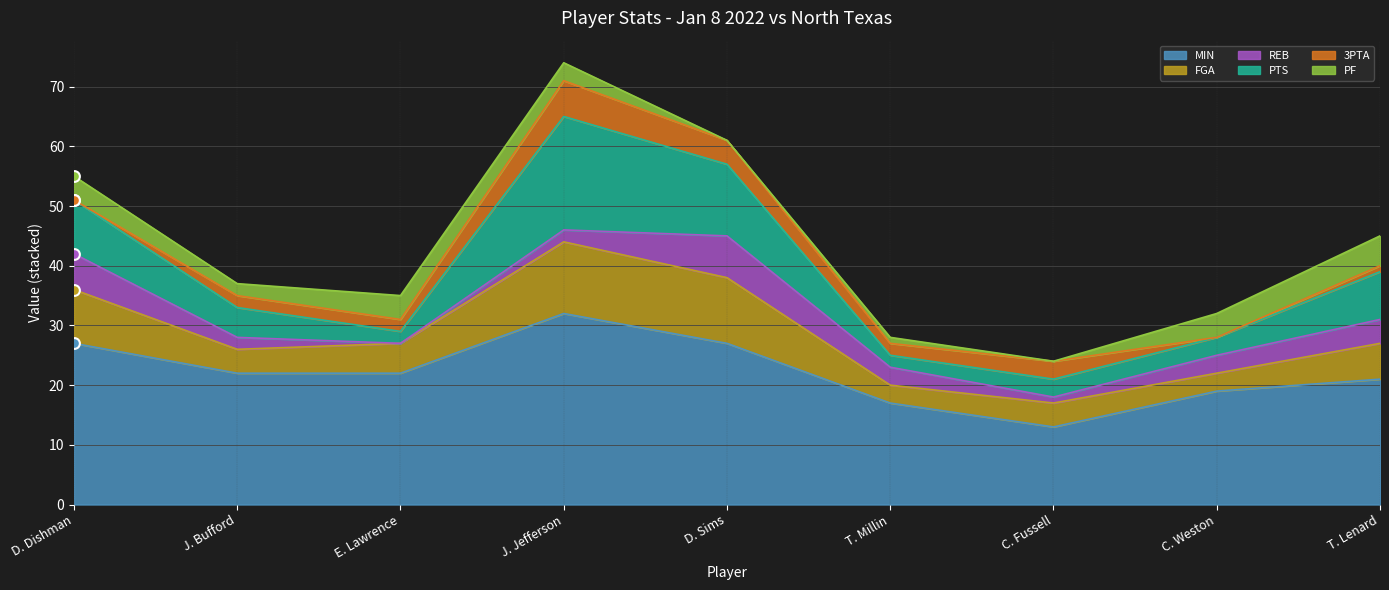

What are all the series names shown in the legend?

MIN, FGA, REB, PTS, 3PTA, PF